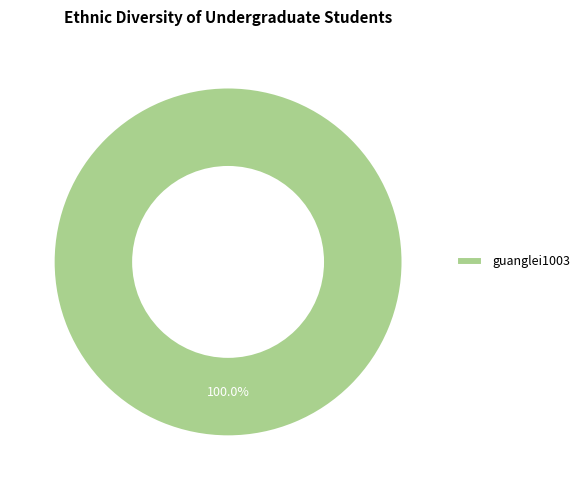

Rank the categories by value from lowest to highest.

guanglei1003